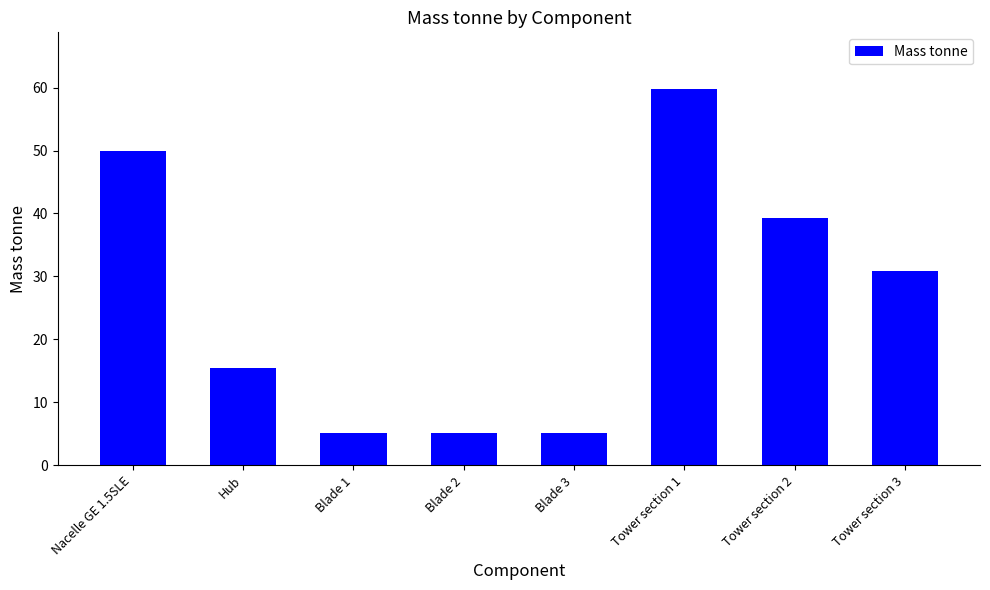

How many values exceed 30?

4